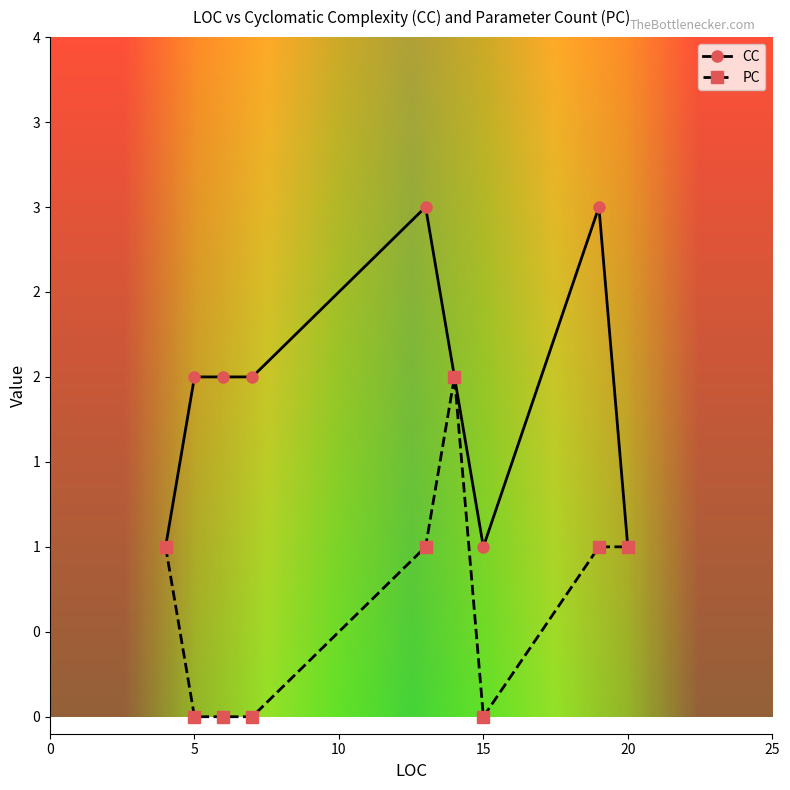

In CC, how many points are lower than both neighbors (excluding endpoints)?

1